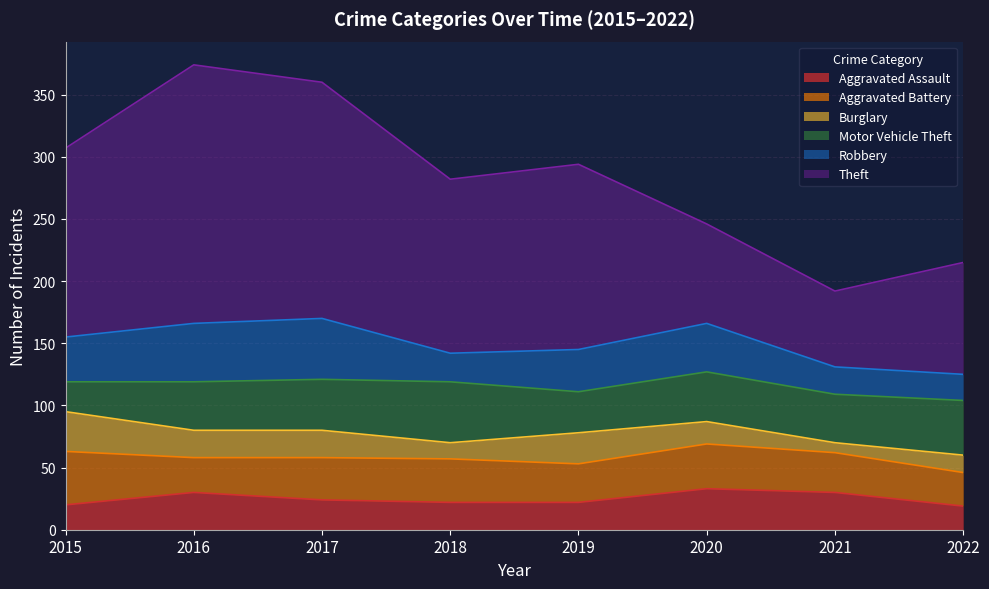

At which label is Aggravated Battery closest to 35?

2018